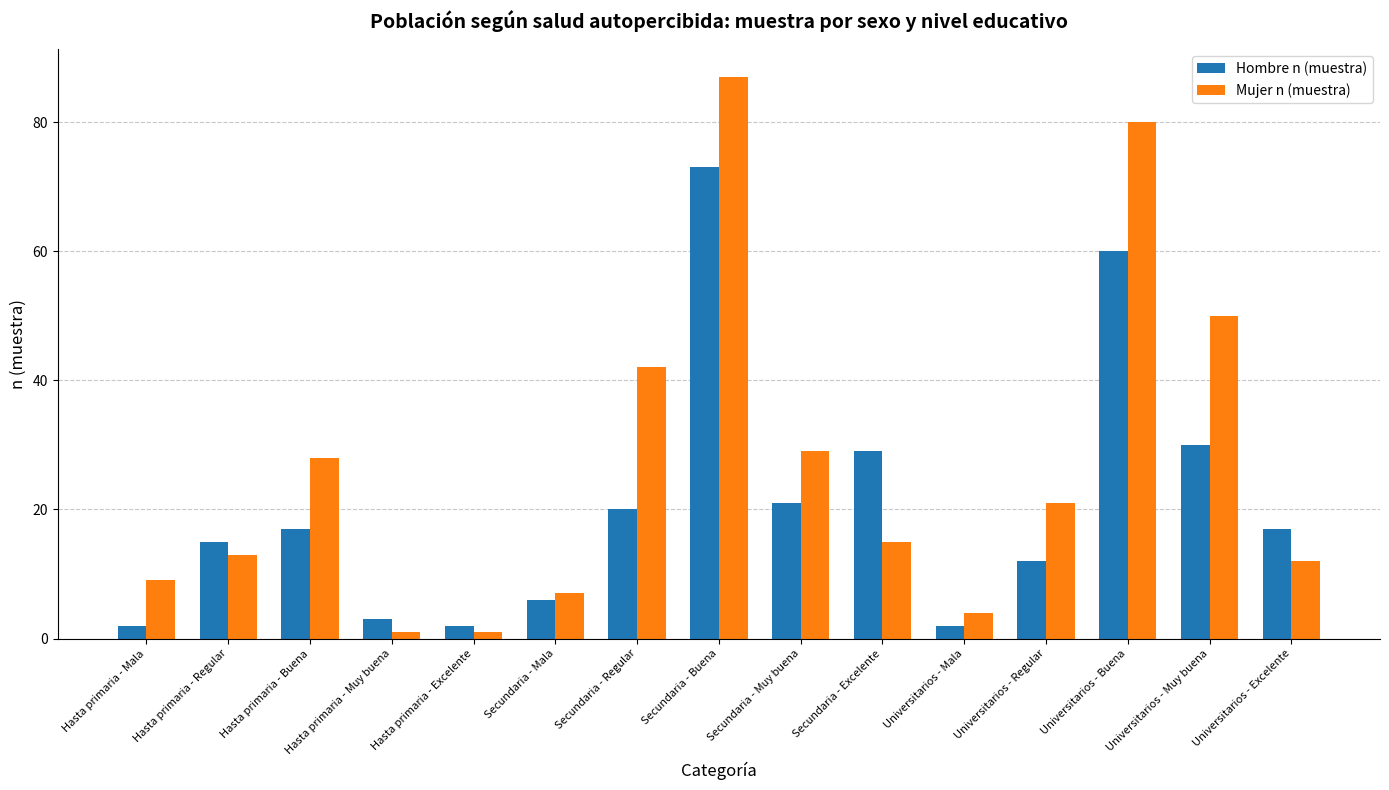

How many distinct data groups are displayed?

2